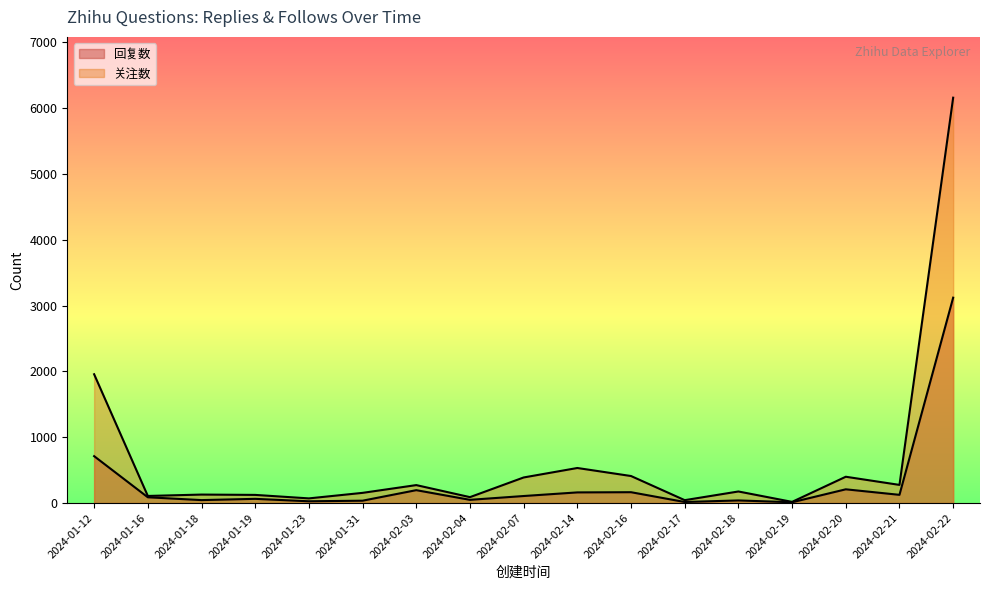

True or false: 回复数 and 关注数 cross at least once.

False